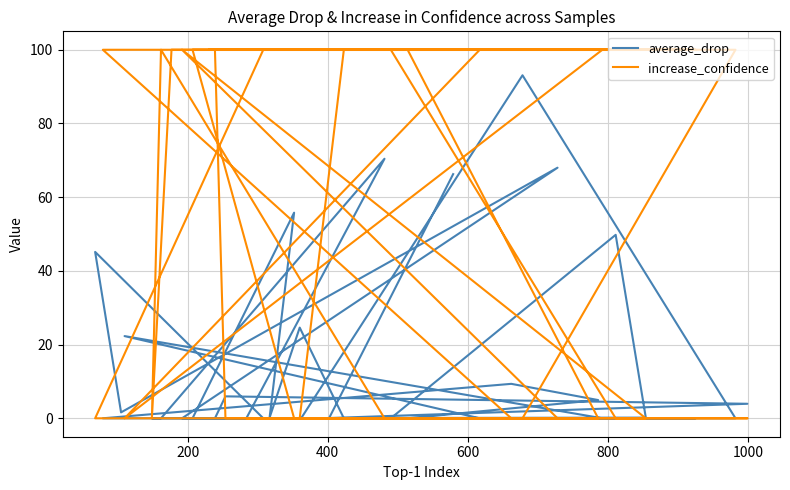

True or false: increase_confidence and average_drop cross at least once.

True